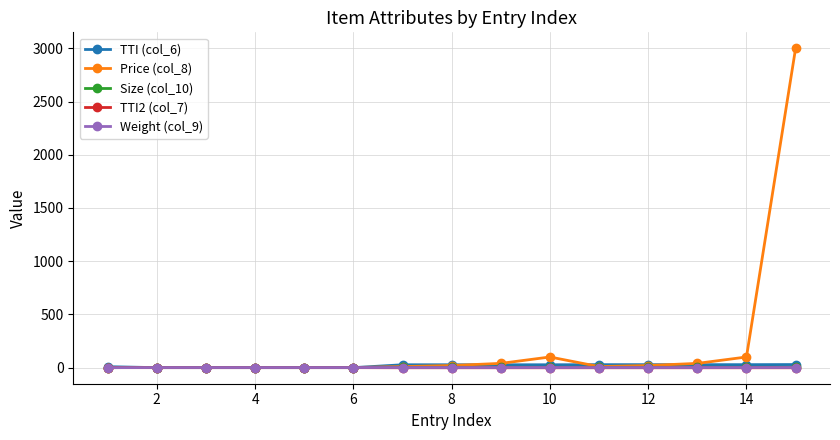

Which series has the largest range (max minus min)?

Price (col_8)